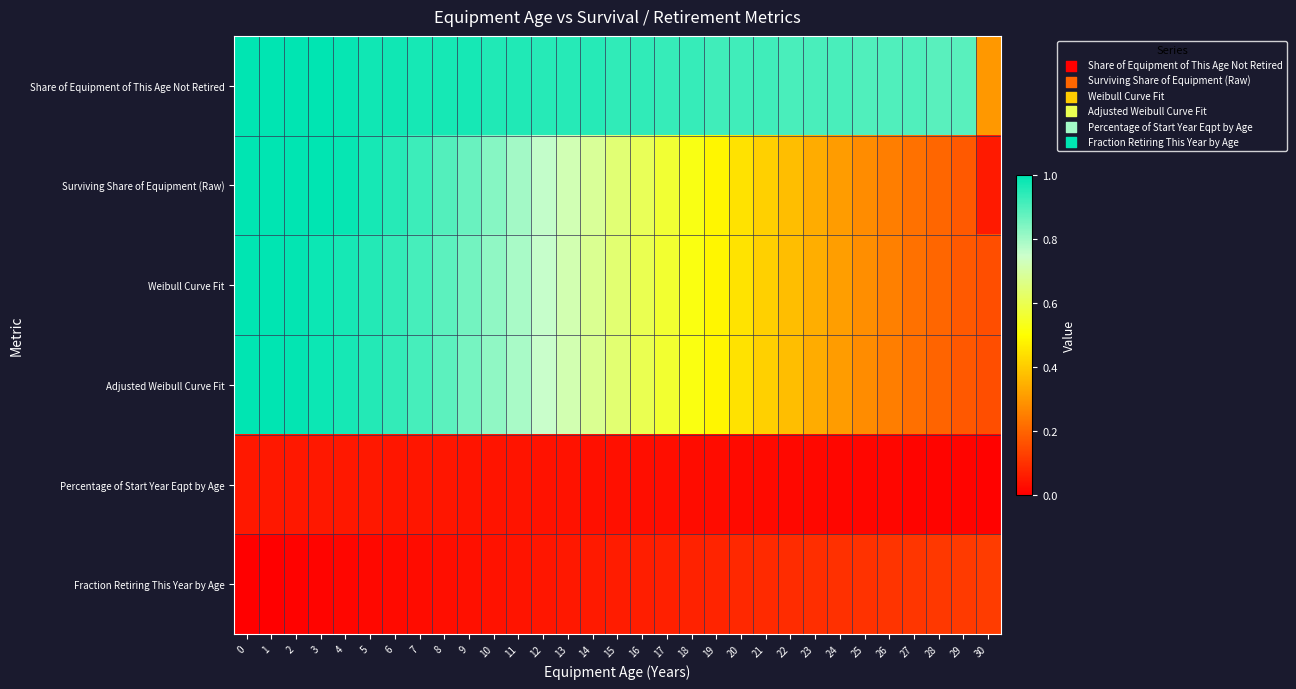

Which has a higher value, 29 or 18?

18